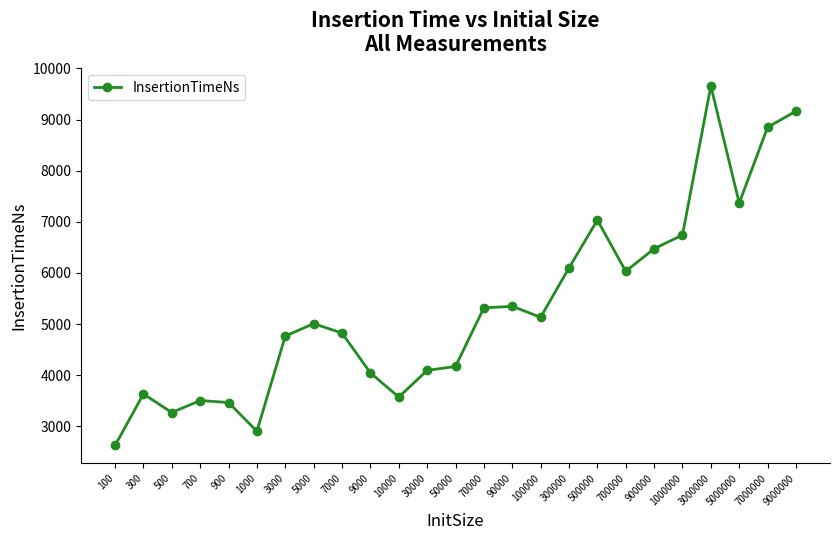

At which category does the data reach its first local peak?

300